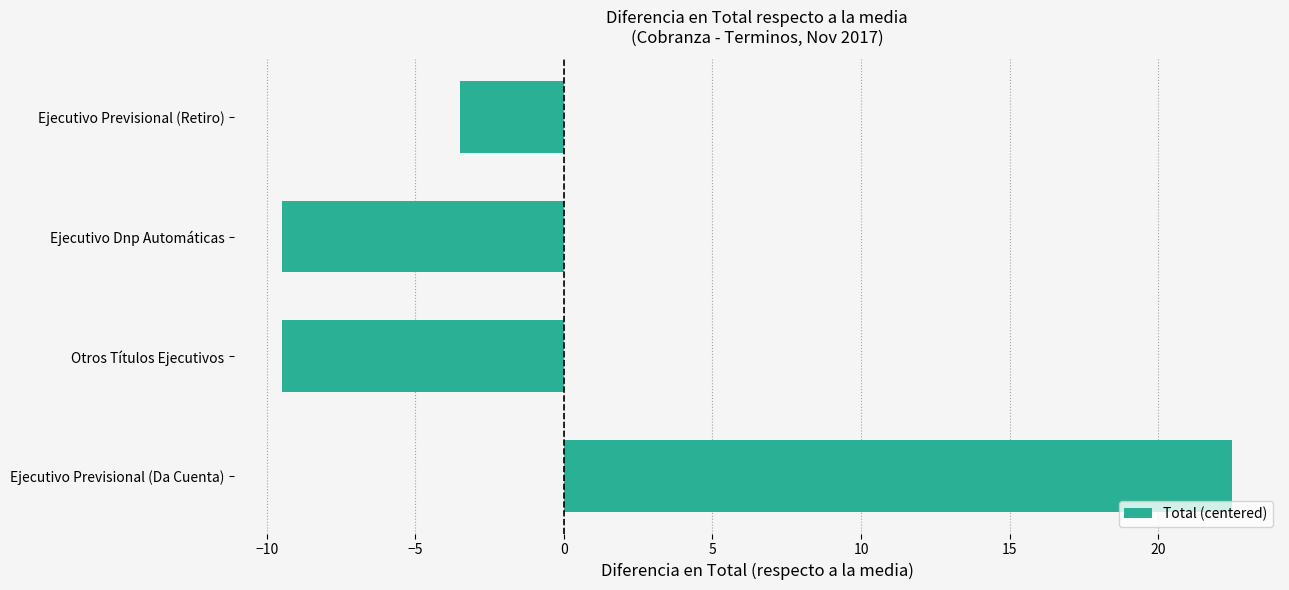

What is the change in value from Otros Títulos Ejecutivos to Ejecutivo Previsional (Retiro)?

+6.0